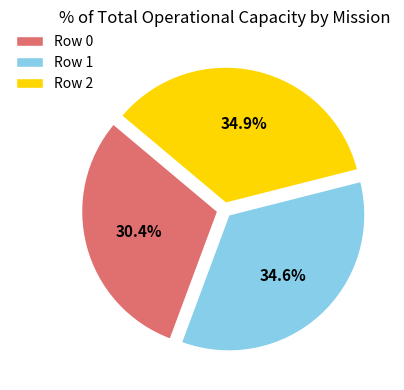

What is the total percentage of Row 1 and Row 0?

65.1%